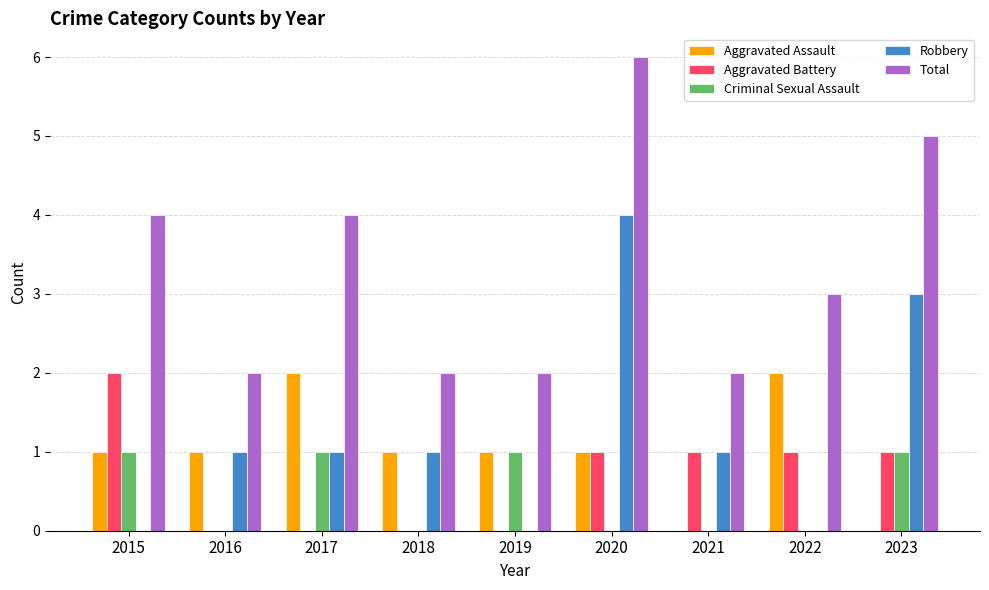

What is the greatest value displayed?

6